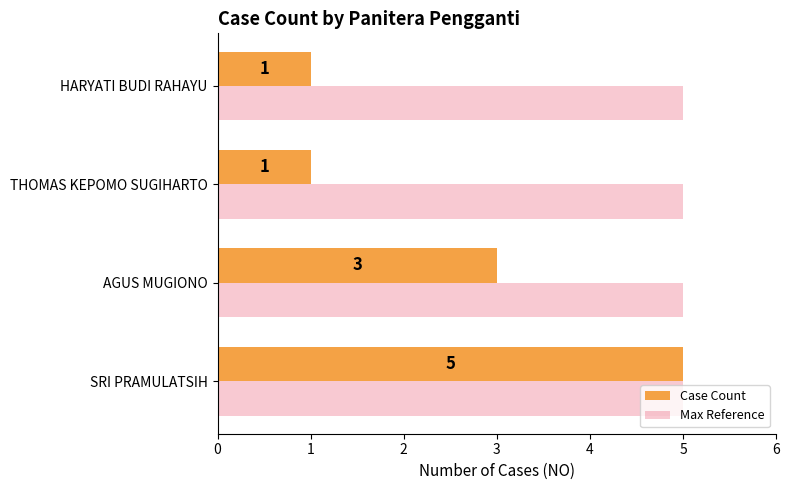

List the series in order of their overall mean, highest first.

Max Reference, Case Count